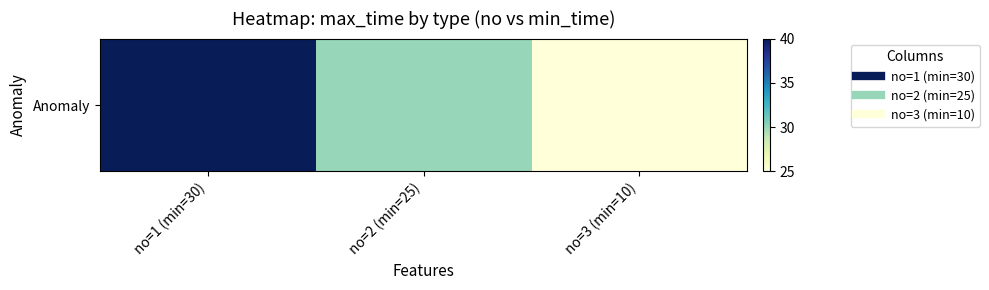

Which has a higher value, no=3 (min=10) or no=2 (min=25)?

no=2 (min=25)